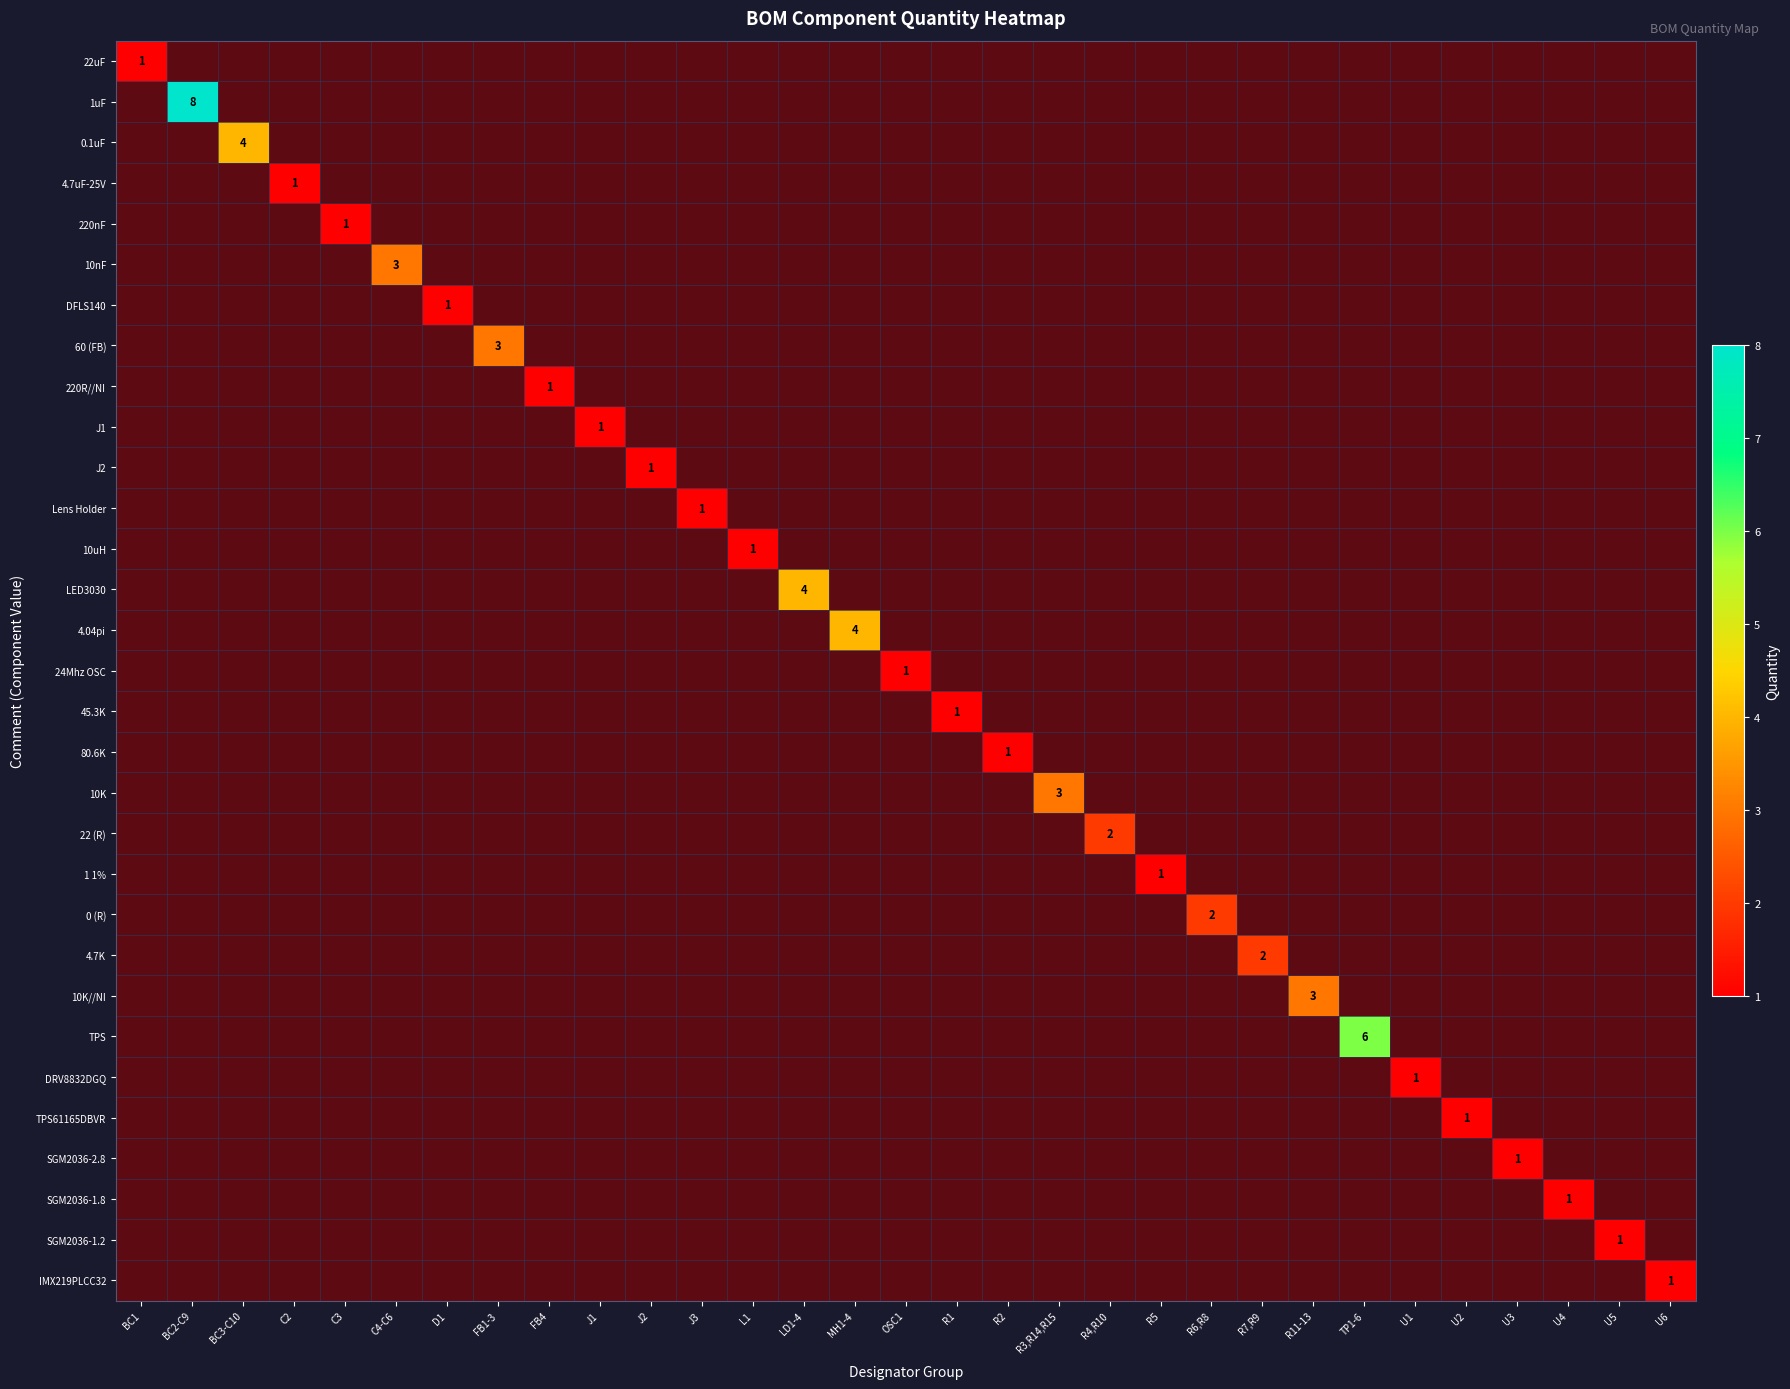

How many 4.7K values are between 0 and 1?

30